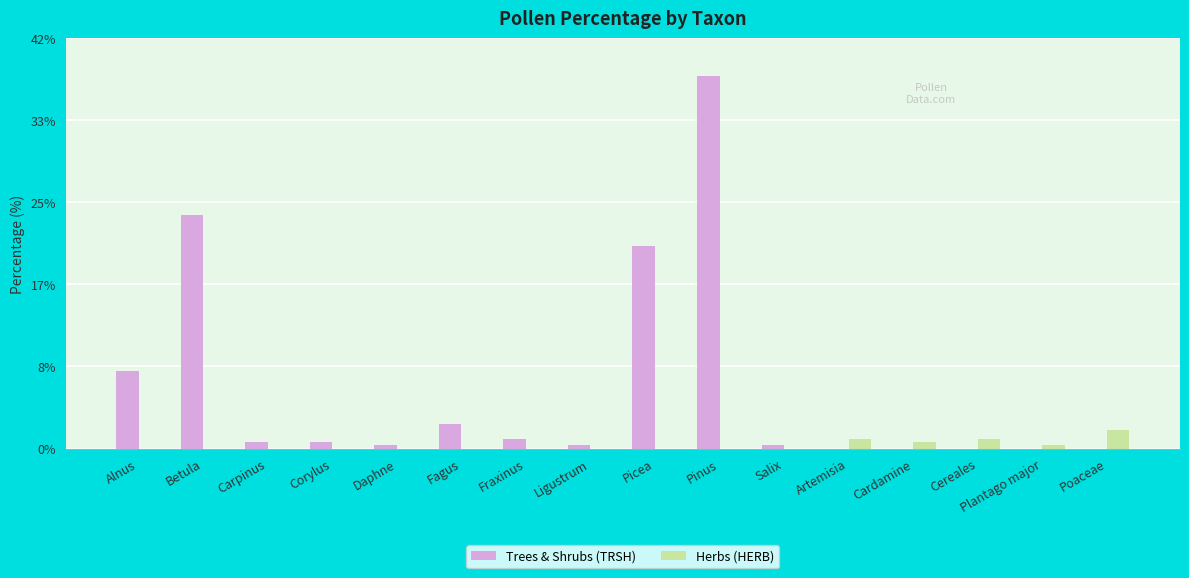

What are all the series names shown in the legend?

Trees & Shrubs (TRSH), Herbs (HERB)